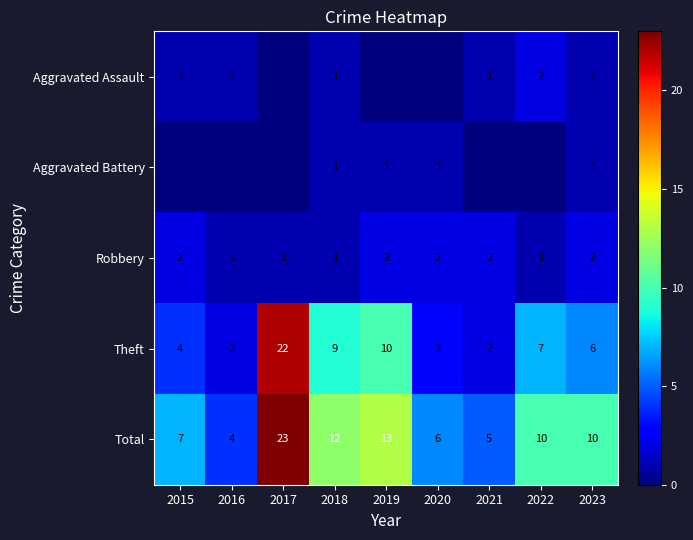

The Robbery series shows 2 at 2015. True or false?

True